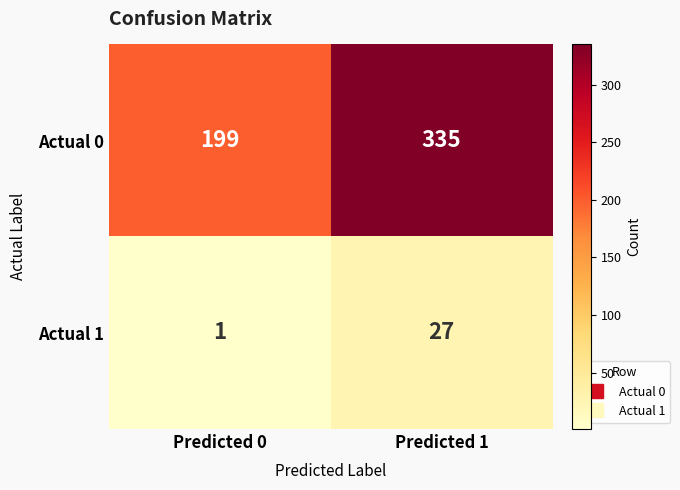

How many categories are shown in the chart?

2